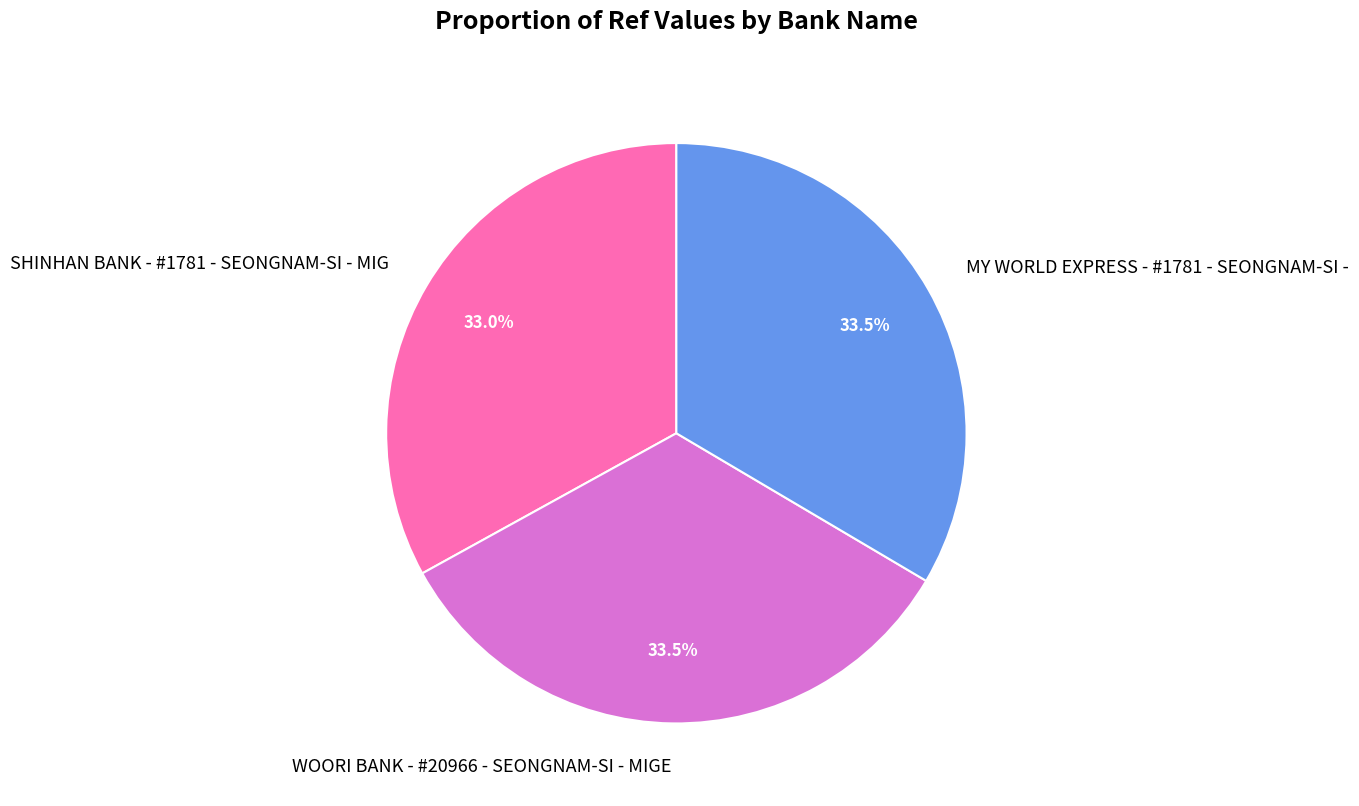

Do MY WORLD EXPRESS - #1781 - SEONGNAM-SI - and SHINHAN BANK - #1781 - SEONGNAM-SI - MIG together represent more than half of the pie?

Yes